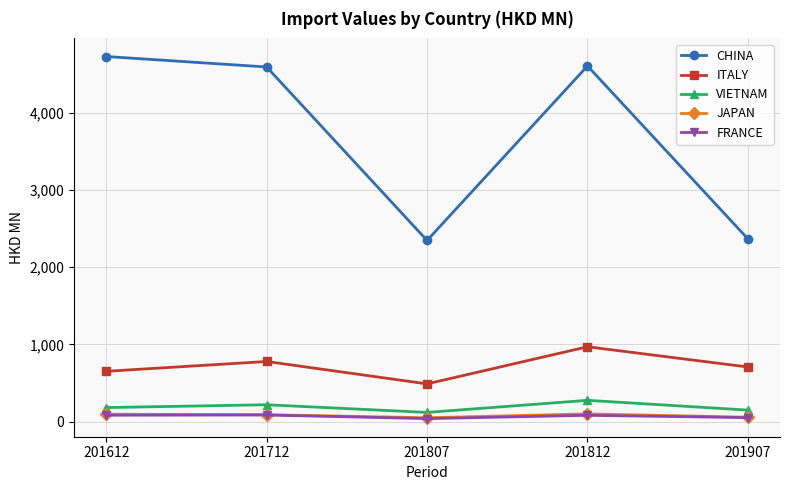

What are all the series names shown in the legend?

CHINA, ITALY, VIETNAM, JAPAN, FRANCE